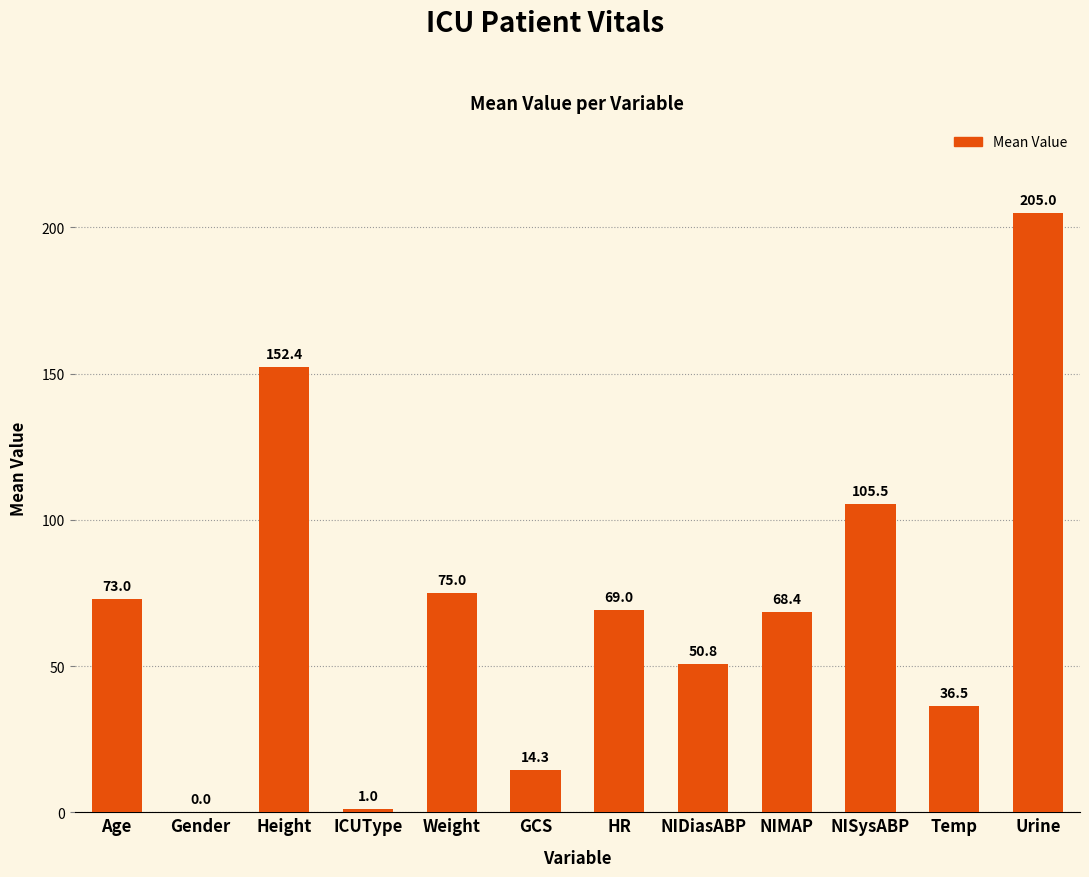

What is the sum of the values at Height and NIMAP?

220.8